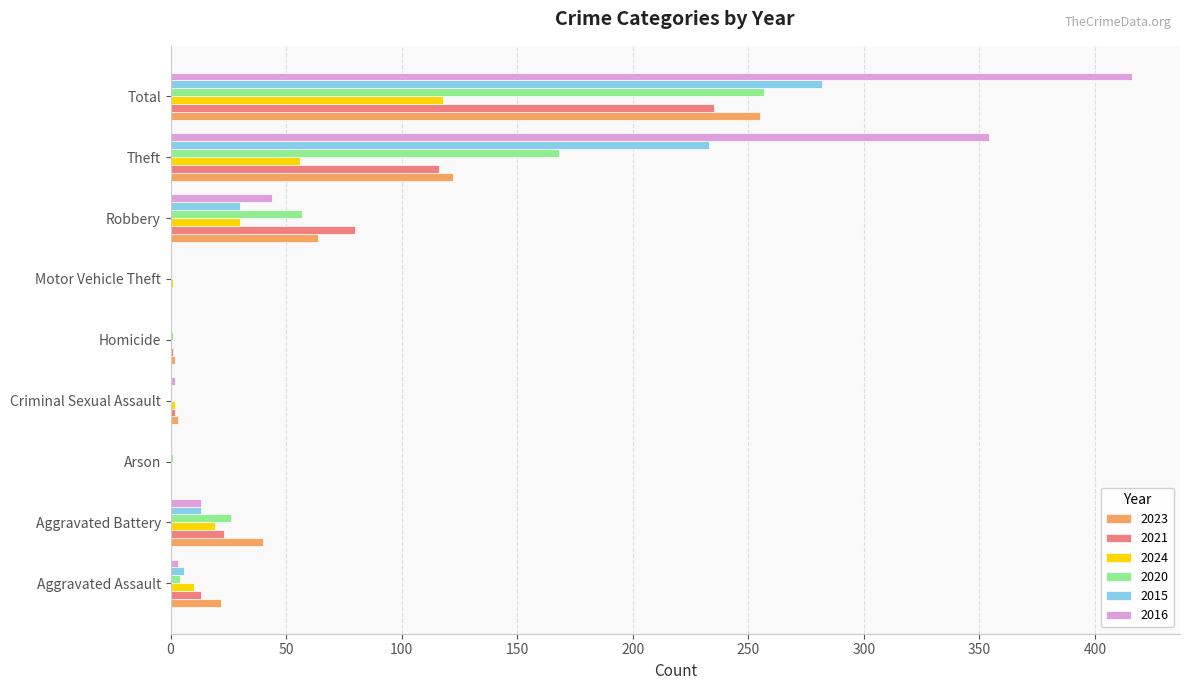

Which category has the highest value in the 2021 series?

Total